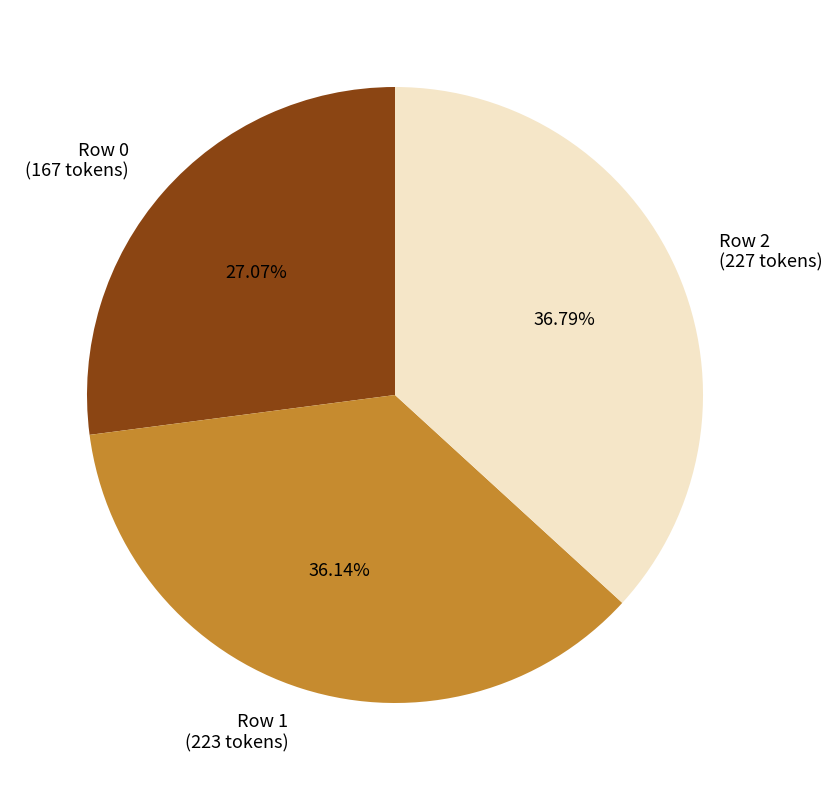

Rank the categories by value from lowest to highest.

Row 0, Row 1, Row 2